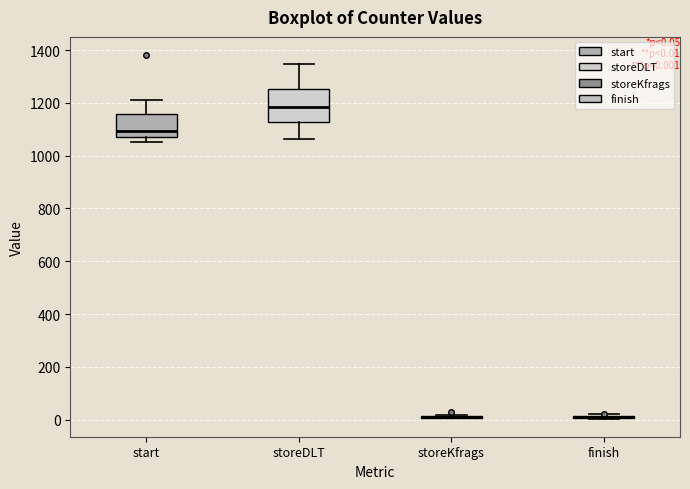

Which box is the tallest, from its lower edge to its upper edge?

storeDLT